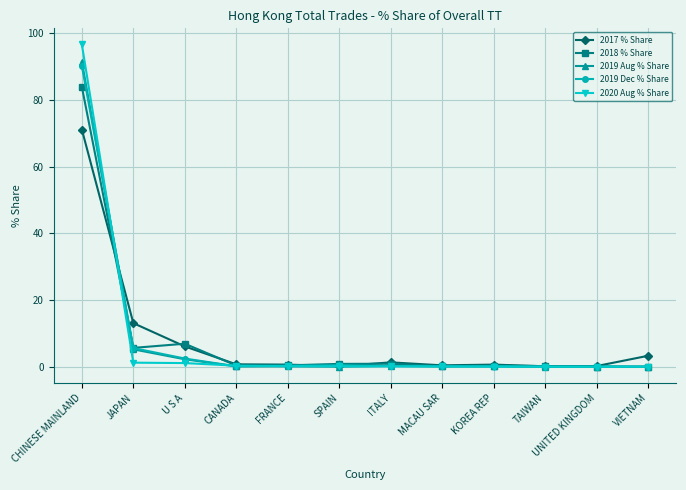

At which category does the chart reach its peak across all series?

CHINESE MAINLAND